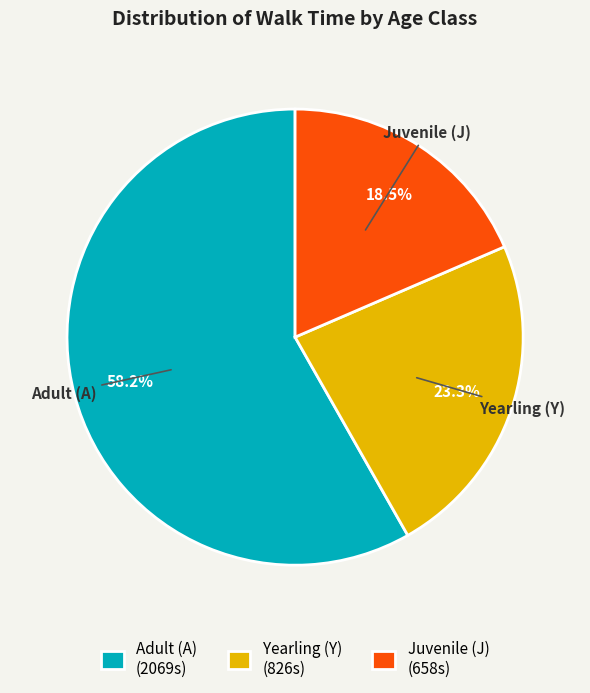

Is there any slice that represents more than half of the pie?

Yes